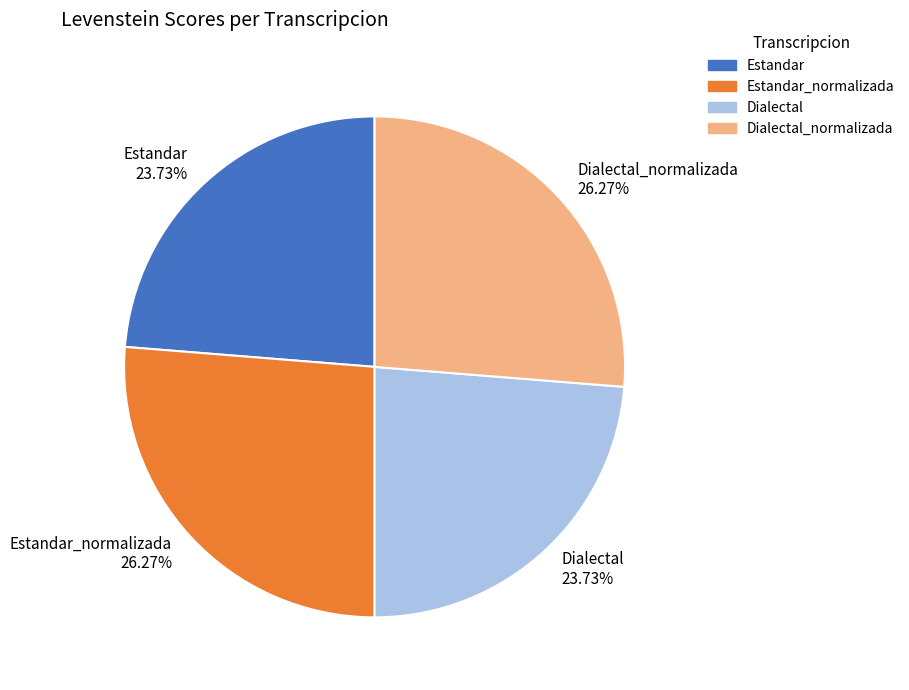

Is it true that Estandar_normalizada is 26% of the pie?

True